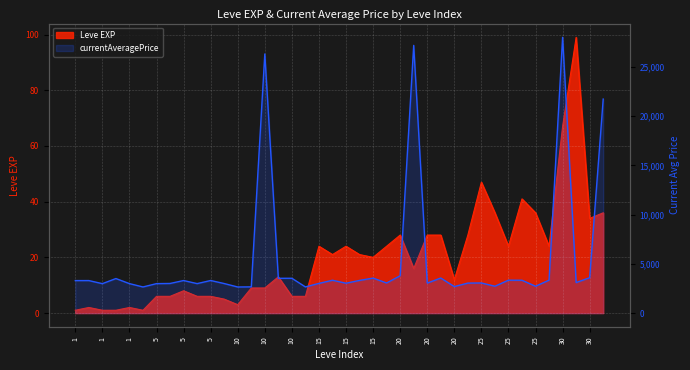

Where does the data first go above 3307?

1